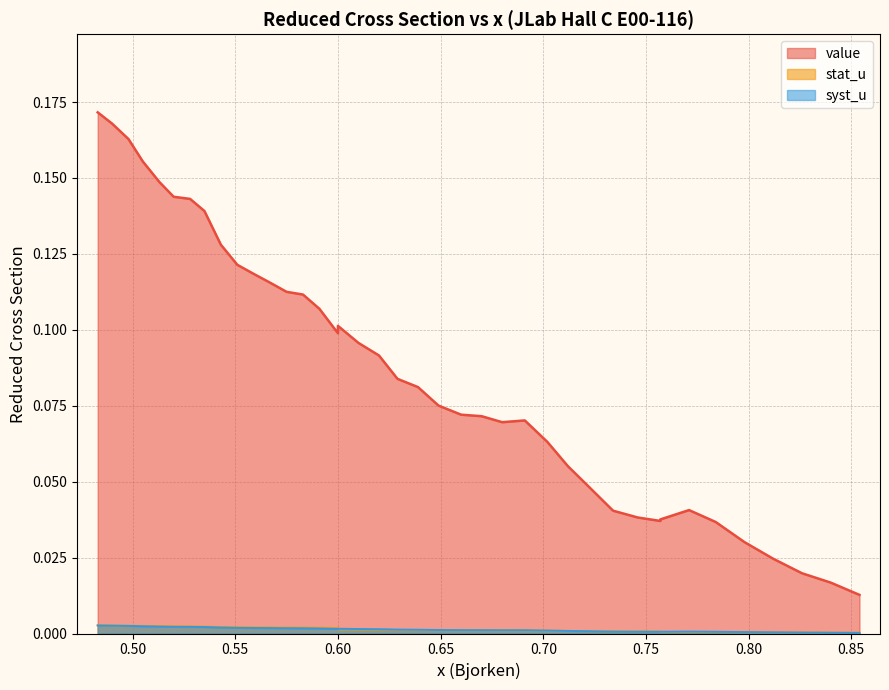

The stat_u series shows 0.0 at 0.50. True or false?

False